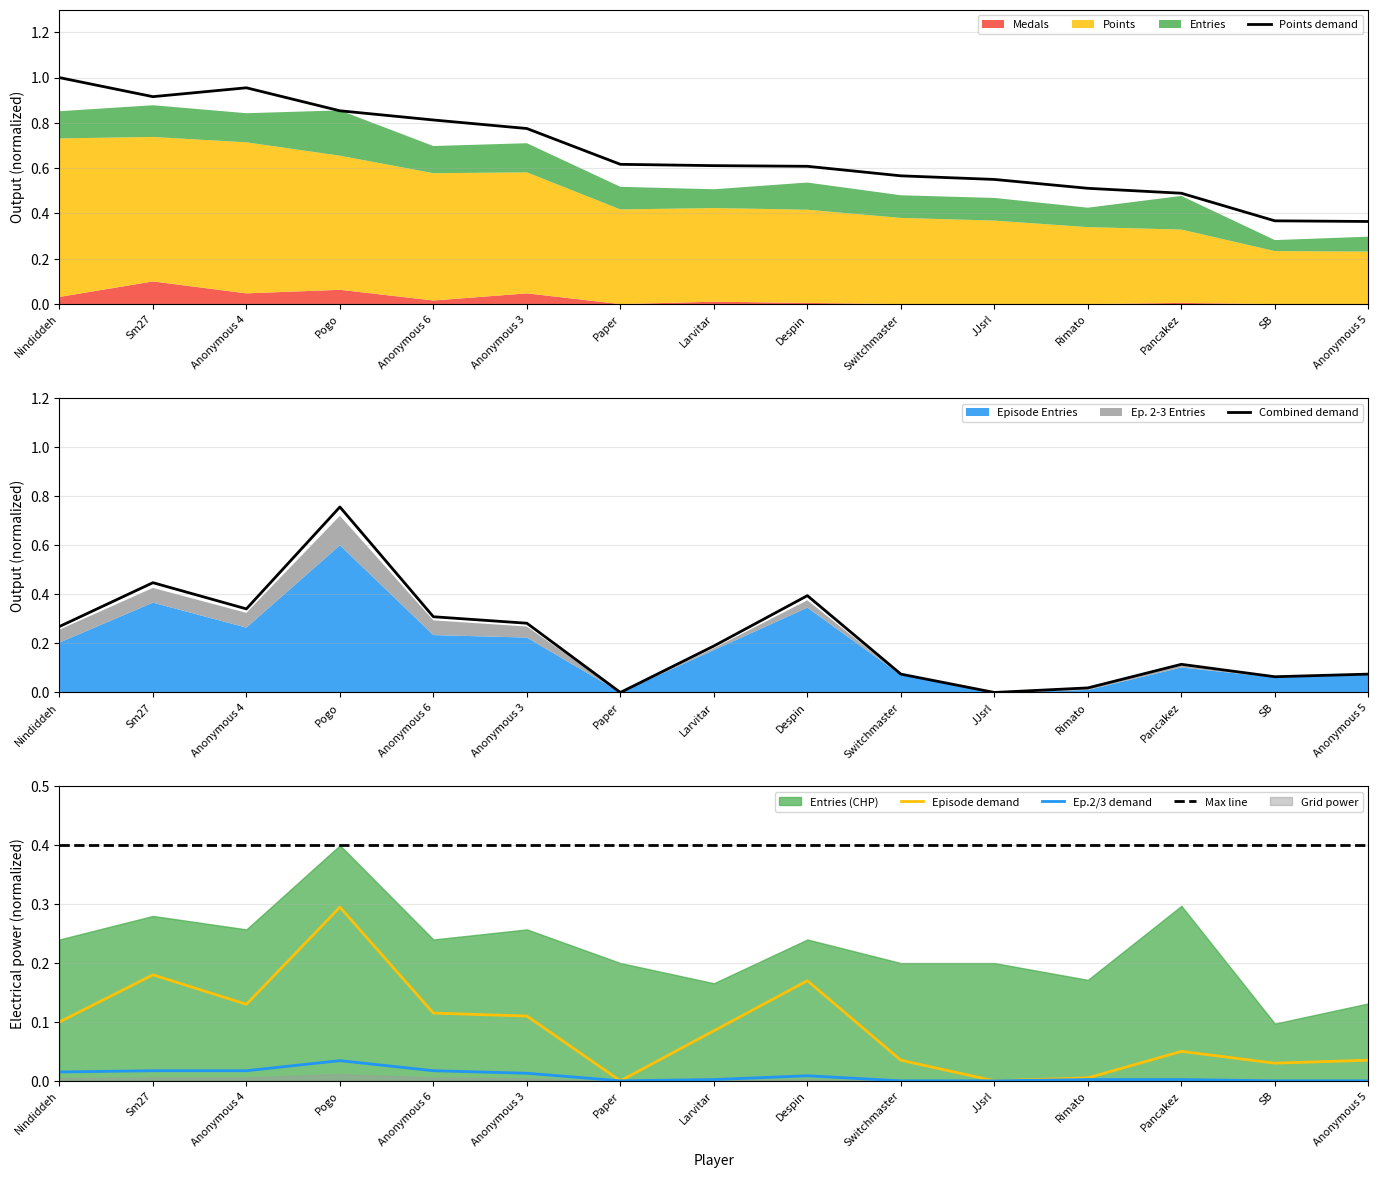

At which category does Points reach its first local valley?

Sm27